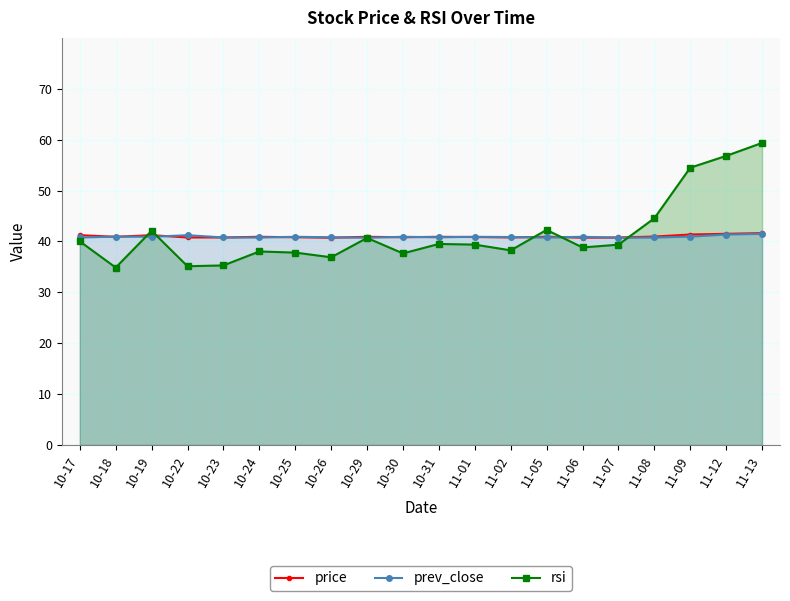

After their last crossing, which series has the higher values: price or rsi?

rsi